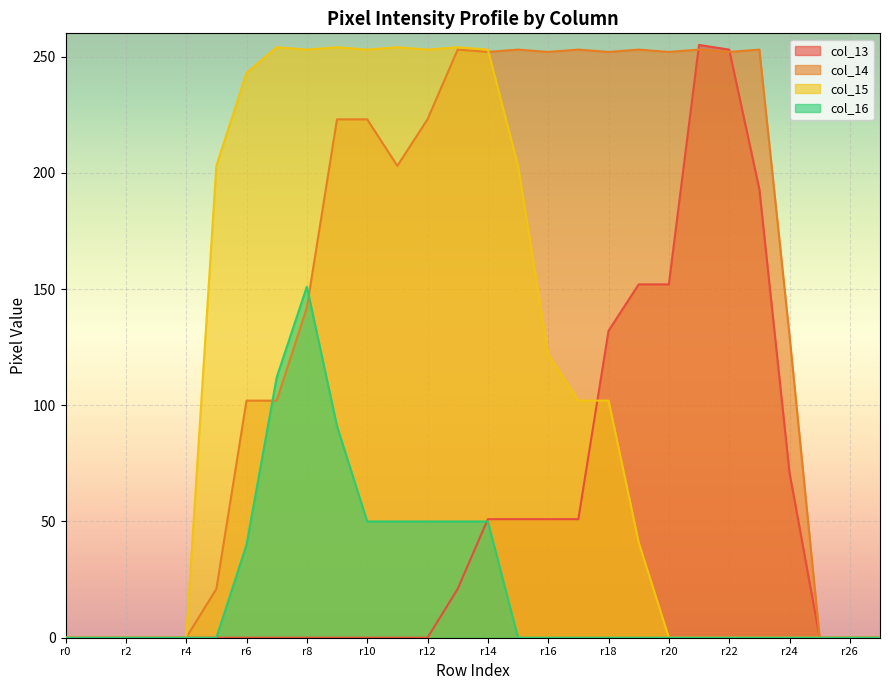

Reading left to right, list all the values displayed in this chart.

col_13: 0	0	0	0	0	0	0	0	0	0	0	0	0	21	51	51	51	51	132	152	152	255	253	193	71	0	0	0
col_14: 0	0	0	0	0	21	102	102	142	223	223	203	223	253	252	253	252	253	252	253	252	253	252	253	130	0	0	0
col_15: 0	0	0	0	0	203	243	254	253	254	253	254	253	254	253	203	122	102	102	41	0	0	0	0	0	0	0	0
col_16: 0	0	0	0	0	0	40	112	151	91	50	50	50	50	50	0	0	0	0	0	0	0	0	0	0	0	0	0